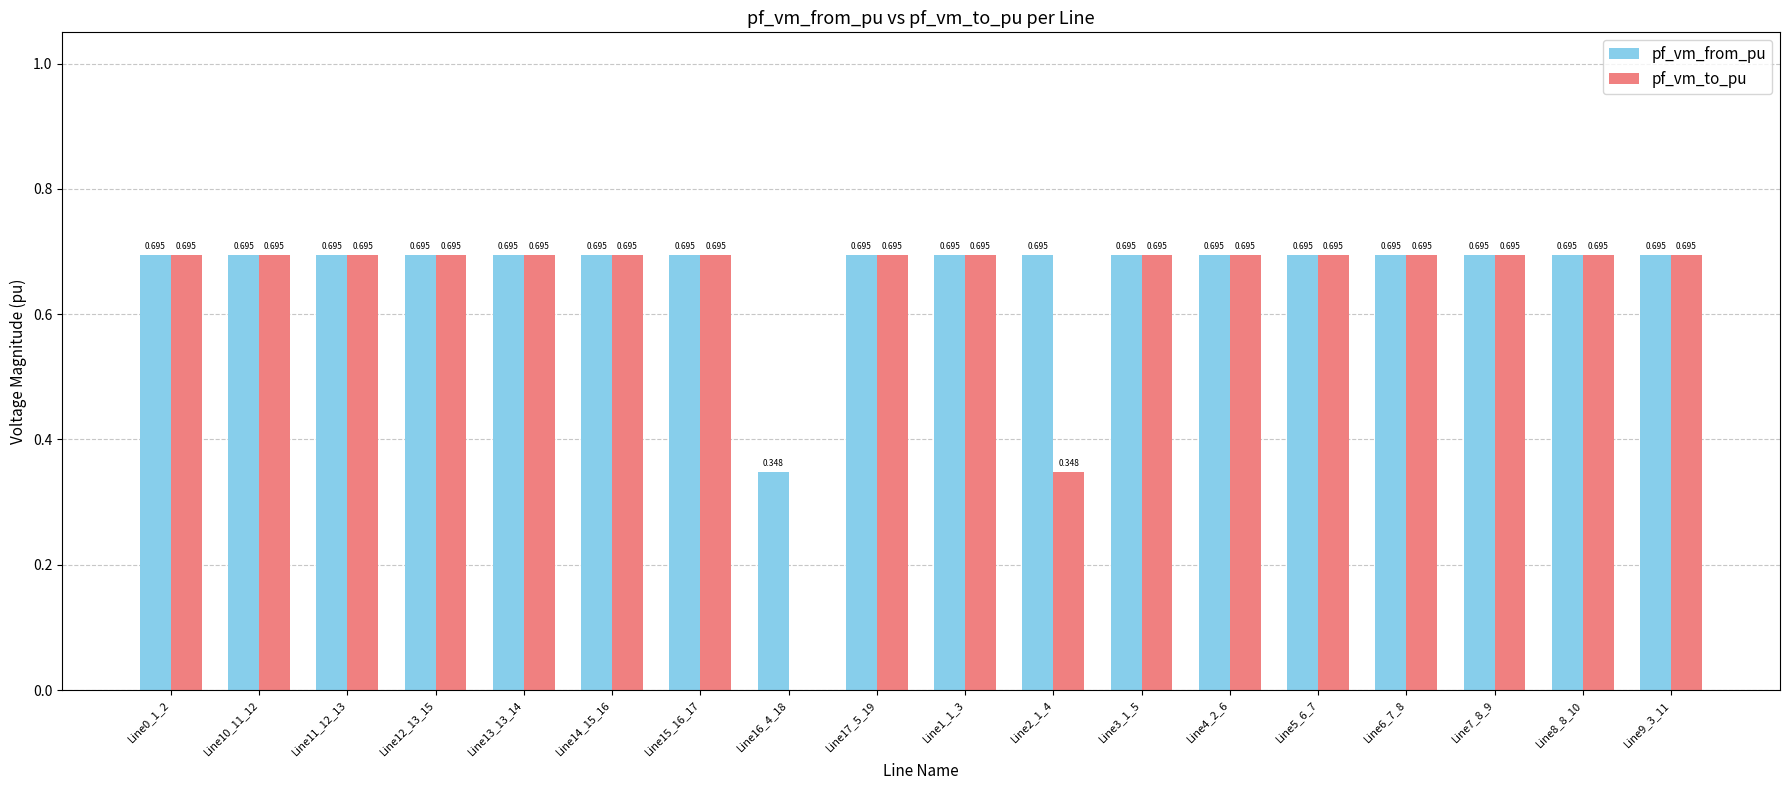

Which series has the largest total across all categories?

pf_vm_from_pu